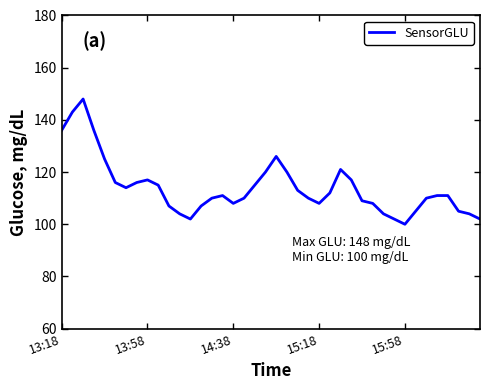

What is the difference between the maximum and minimum values?

48